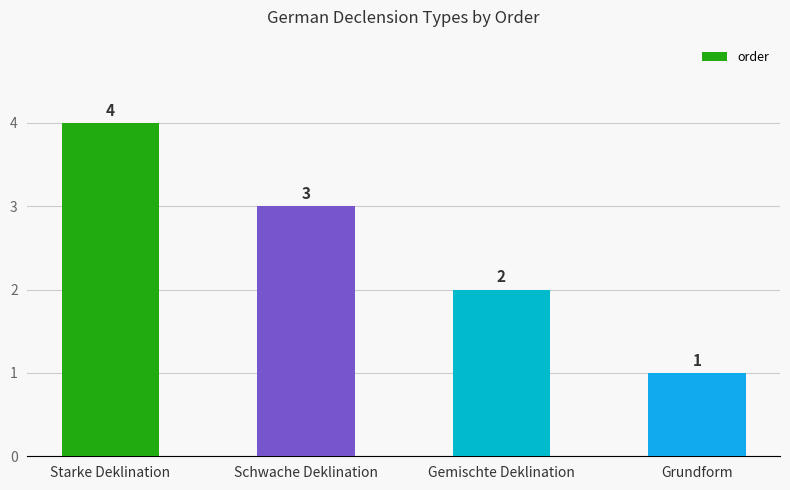

The value at Schwache Deklination is 3. True or false?

True